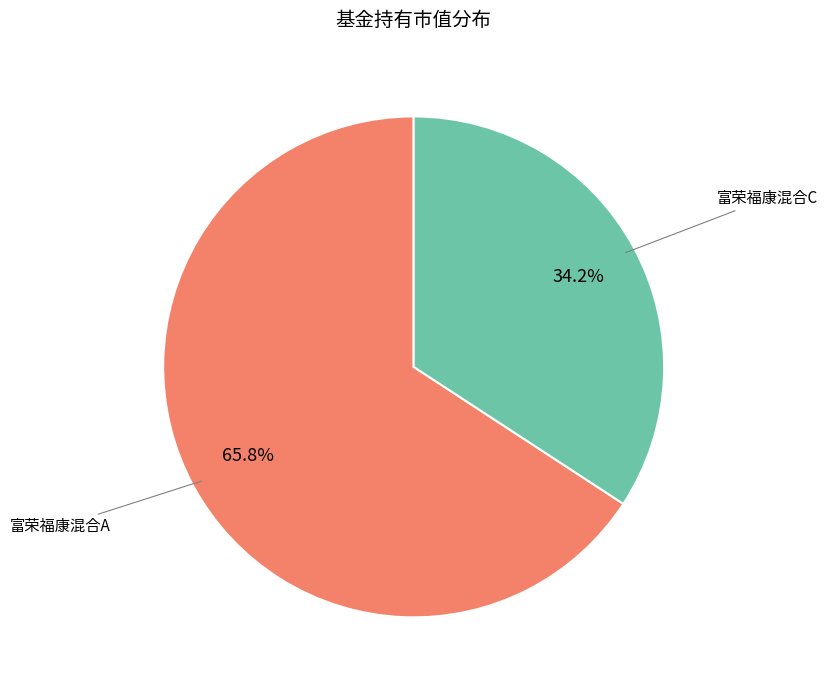

Is there any slice that represents more than half of the pie?

Yes